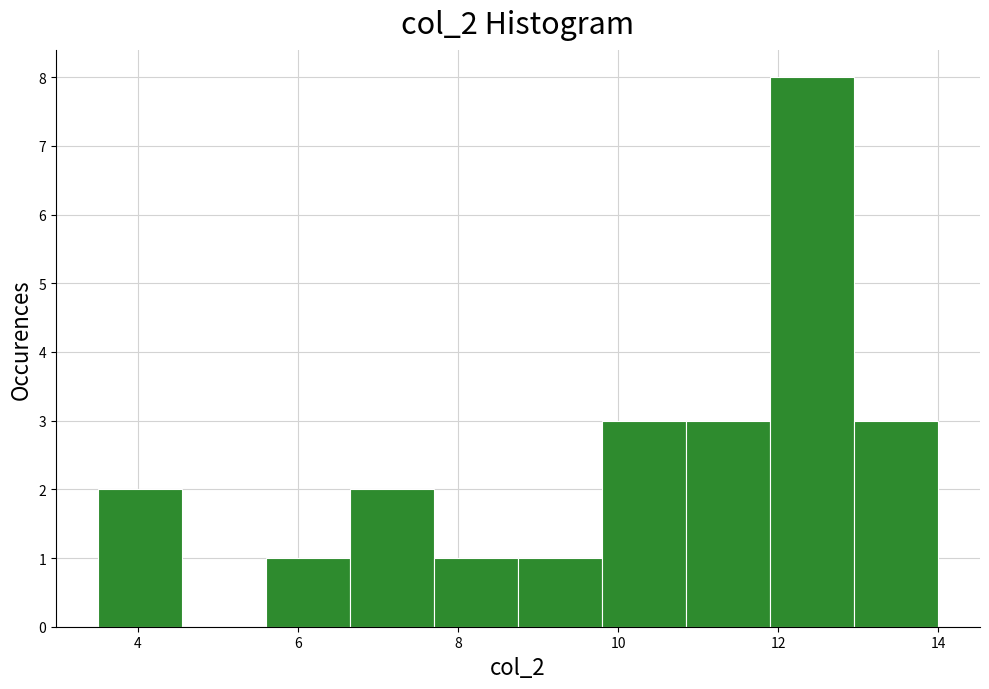

Which range on the x-axis has the tallest bar?

11.90 to 12.95